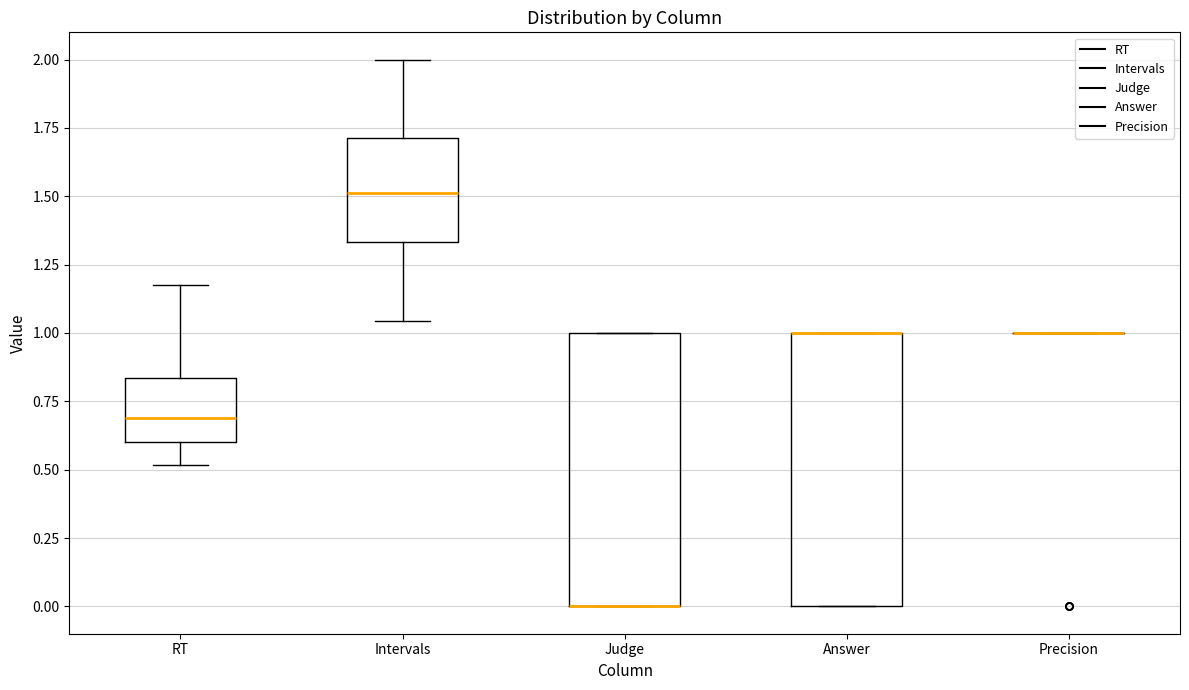

Reading left to right, read every box against the y-axis: the position of its median line, the range the box covers, and the ends of its whiskers. The values are not printed on the chart, so give them approximately, as read against the axis.

RT: median 0.70, box 0.60 to 0.85, whiskers 0.50 to 1.20
Intervals: median 1.50, box 1.35 to 1.70, whiskers 1.05 to 2.00
Judge: median 0.00 (drawn on the box's lower edge), box 0.00 to 1.00, whiskers 0.00 to 1.00
Answer: median 1.00 (drawn on the box's upper edge), box 0.00 to 1.00, whiskers 0.00 to 1.00
Precision: box collapsed to a line at 1.00, whiskers 1.00 to 1.00